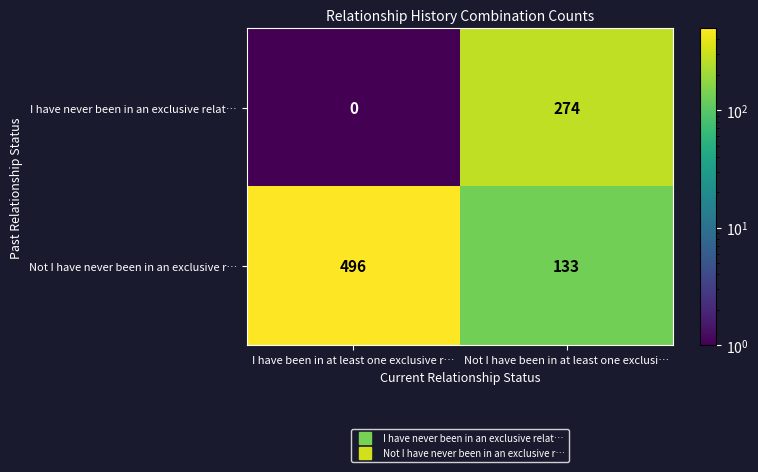

At Not I have been in at least one exclusi…, list the series in order from largest to smallest.

I have never been in an exclusive relat…, Not I have never been in an exclusive r…